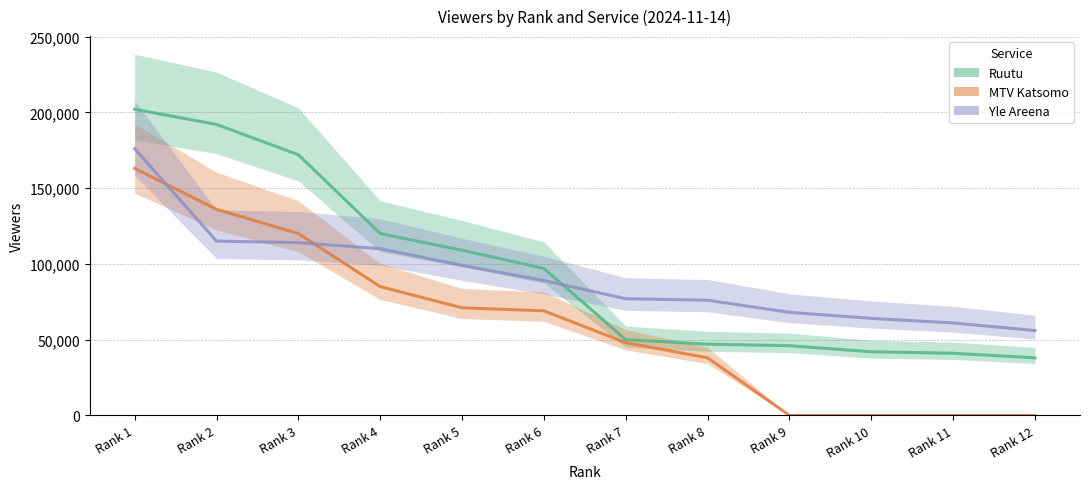

Reading left to right, extract all data points from this chart.

Ruutu: 202000	192000	172000	120000	109000	97000	50000	47000	46000	42000	41000	38000
MTV Katsomo: 163000	136000	120000	85000	71000	69000	48000	38000	0	0	0	0
Yle Areena: 176000	115000	114000	110000	99000	89000	77000	76000	68000	64000	61000	56000